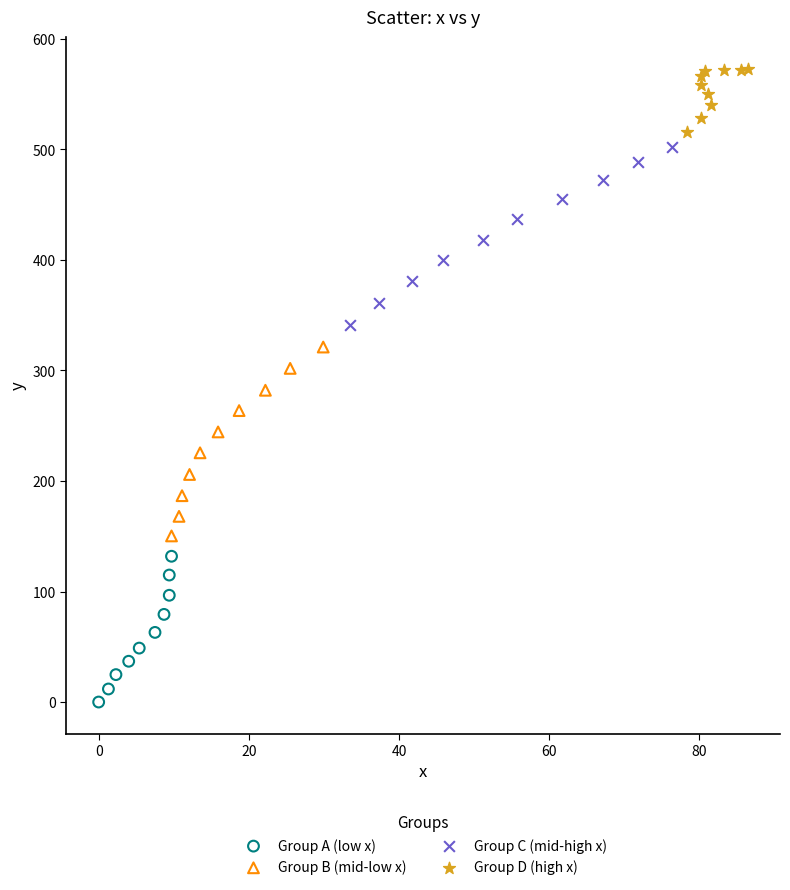

Which series reaches the maximum Y coordinate?

Group D (high x)